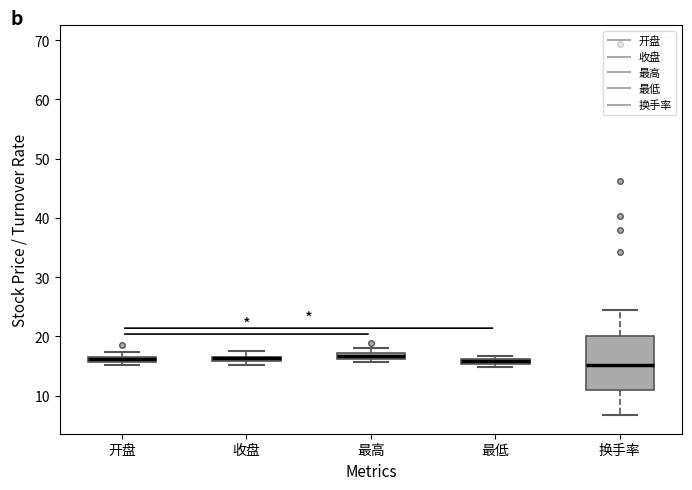

Where is the upper edge of the box for 换手率 on the y-axis? The values are not printed on the chart, so give them approximately, as read against the axis.

20